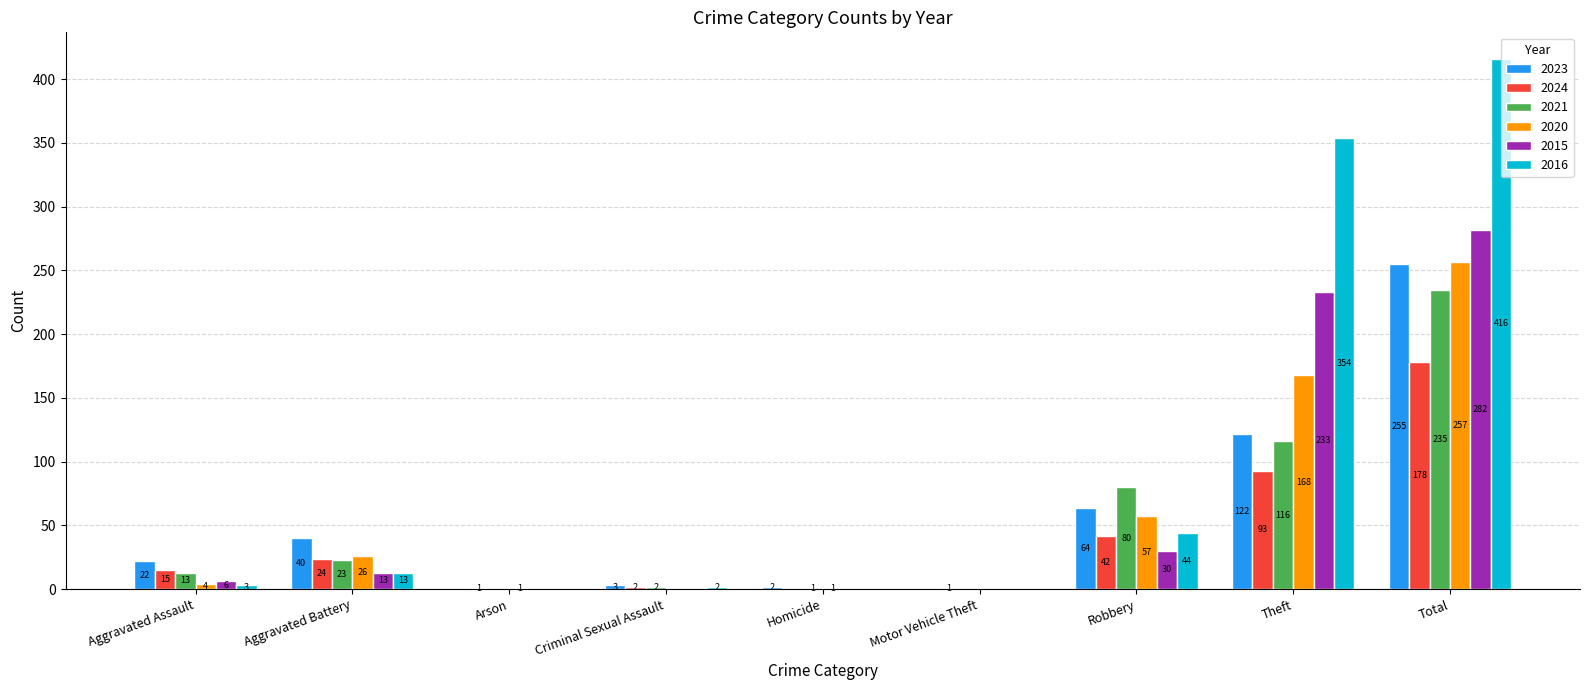

What are all the series names shown in the legend?

2023, 2024, 2021, 2020, 2015, 2016